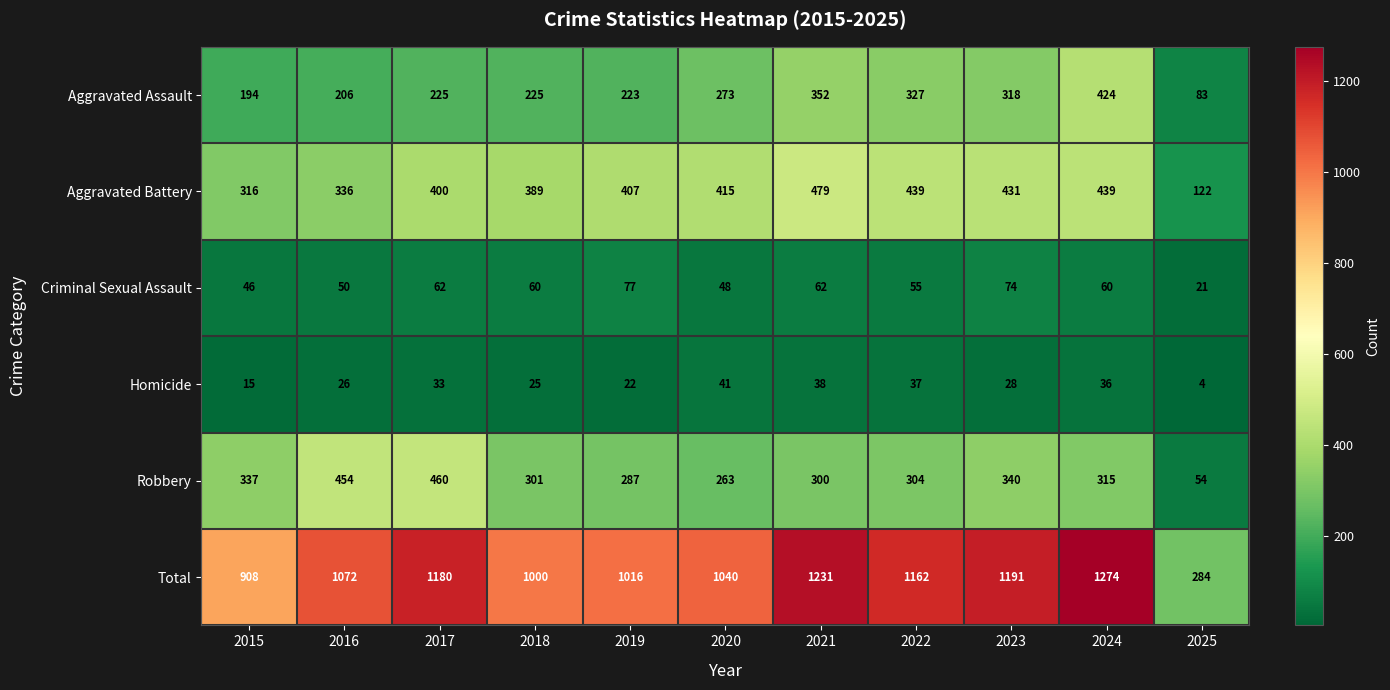

What is the difference between the highest and lowest values at 2022?

1125